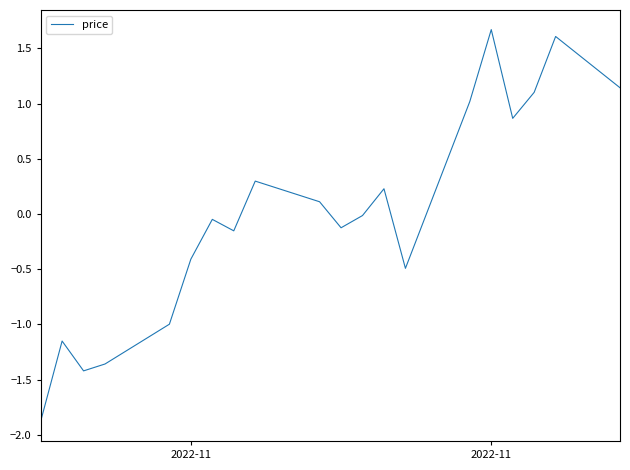

What is the difference between the maximum and minimum values?

3.5